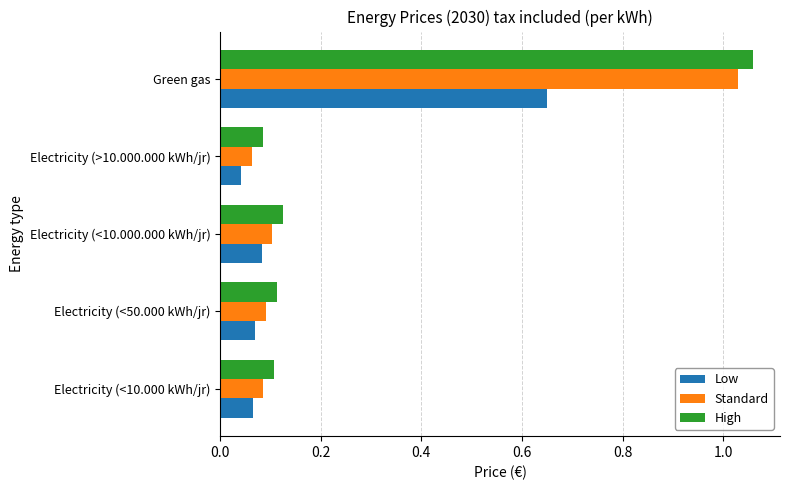

Which series has the largest range (max minus min)?

High